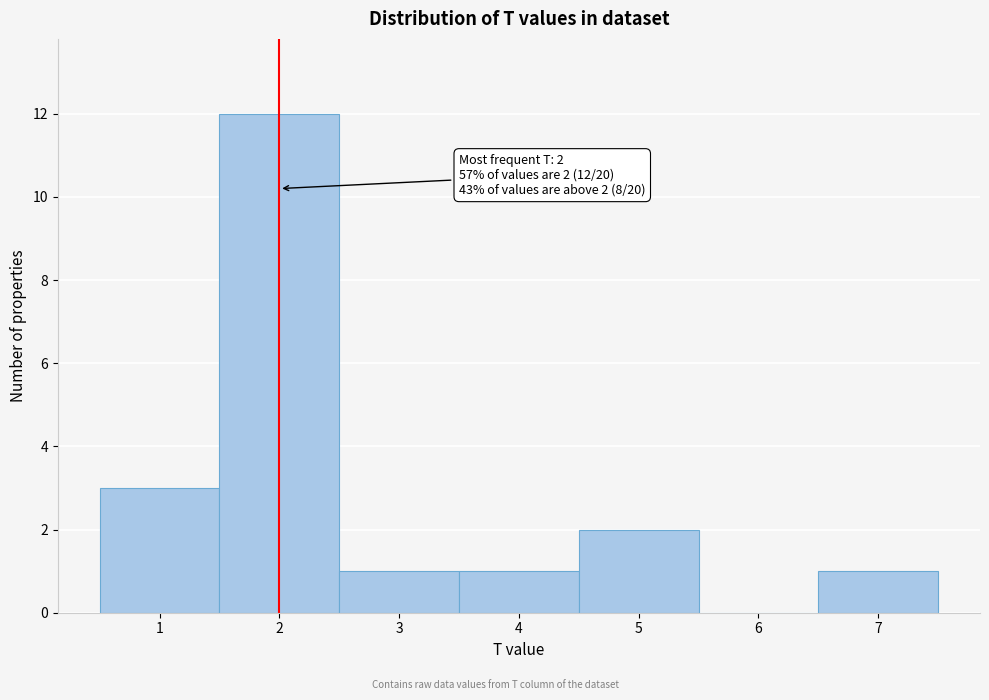

Over which range of the x-axis is the bar tallest?

1.5 to 2.5